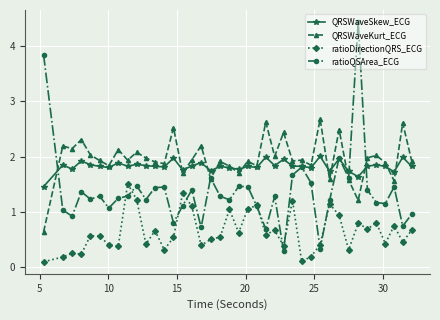

What is the minimum value for ratioQSArea_ECG?

0.3